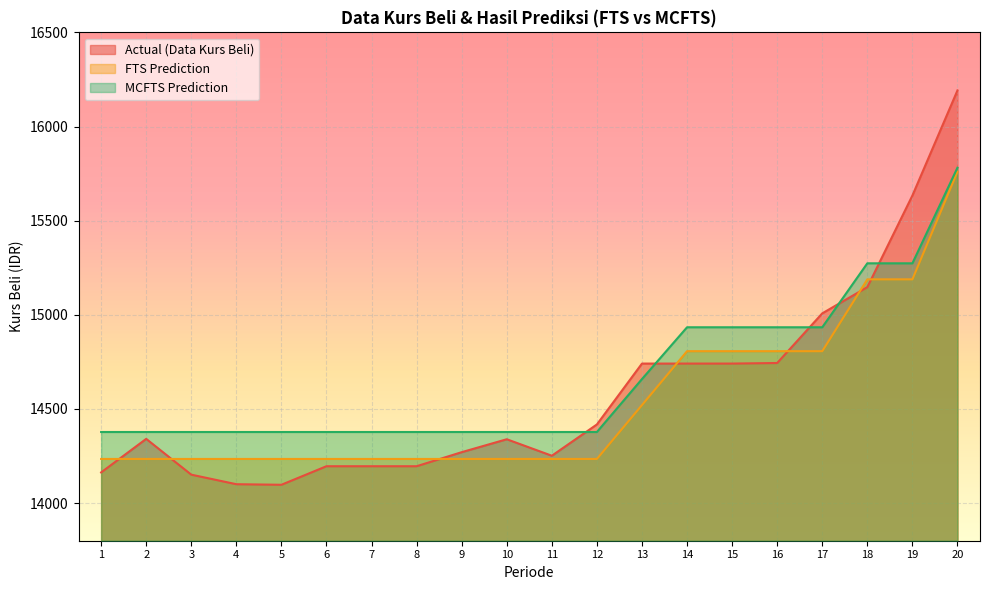

Which series has the largest total across all categories?

MCFTS Prediction